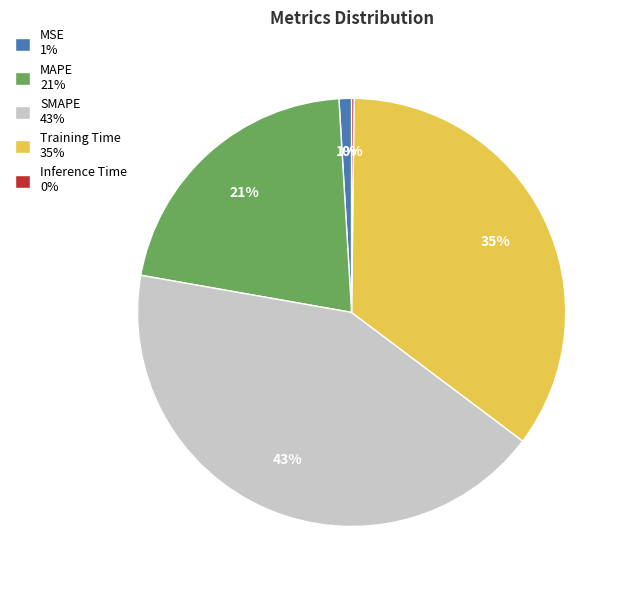

Which category has the biggest portion of the pie?

SMAPE